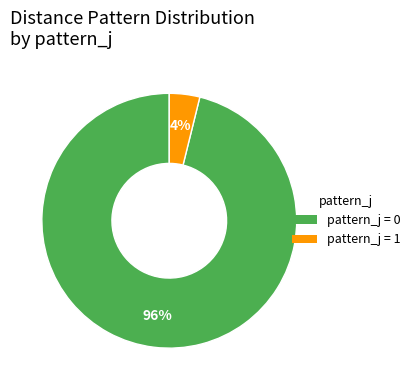

To the nearest percent, what is the difference between the largest and smallest slice percentages?

92%